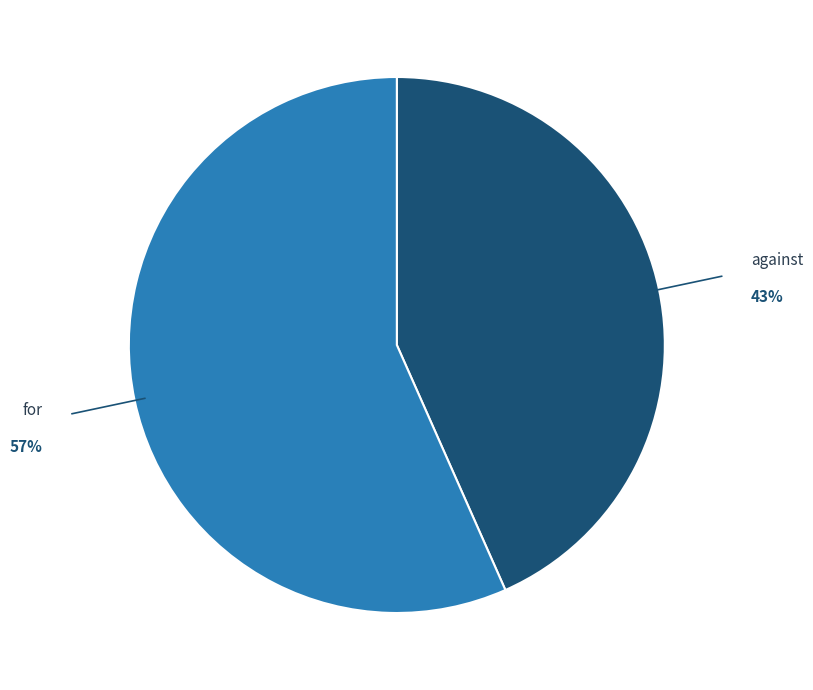

Which slice is the smallest?

against